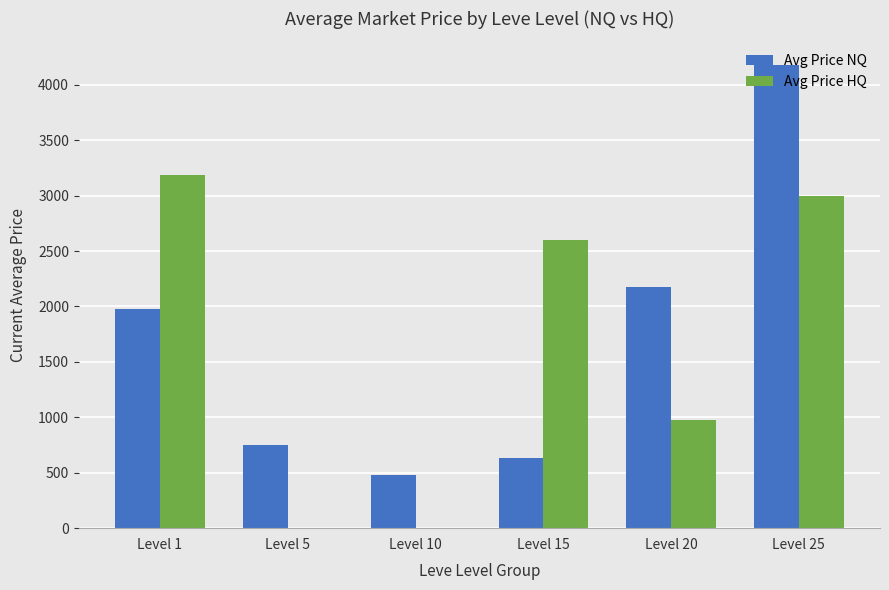

At which category does the chart reach its peak across all series?

Level 25